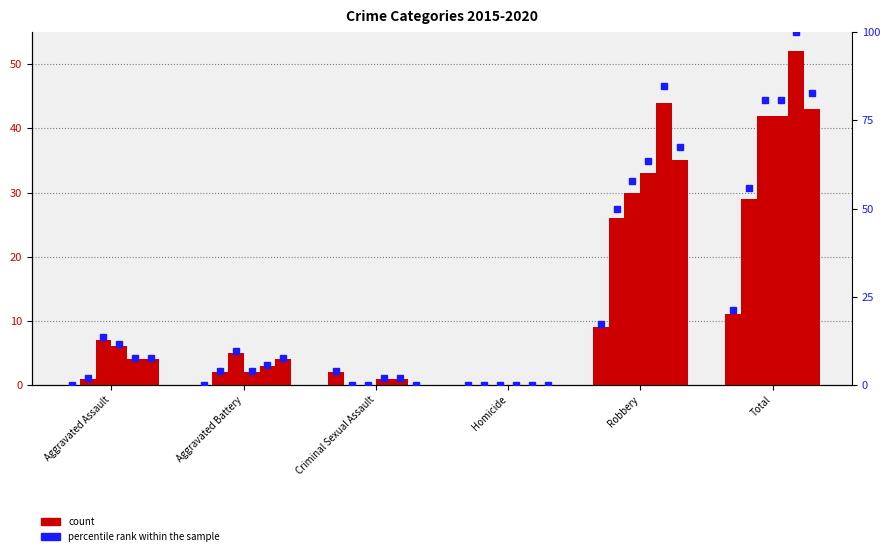

Which category has the highest value in the 2016 series?

Total